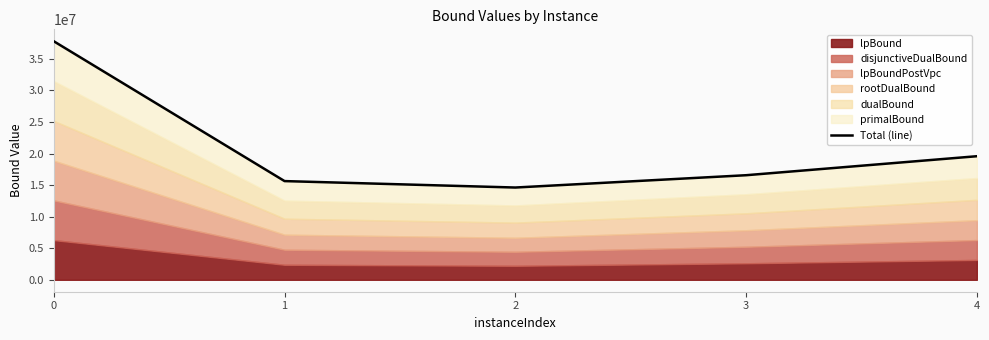

Reading left to right, transcribe all the data shown in this chart.

37794775.2	15639179.1	14619492.9	16570352.1	19580181.1